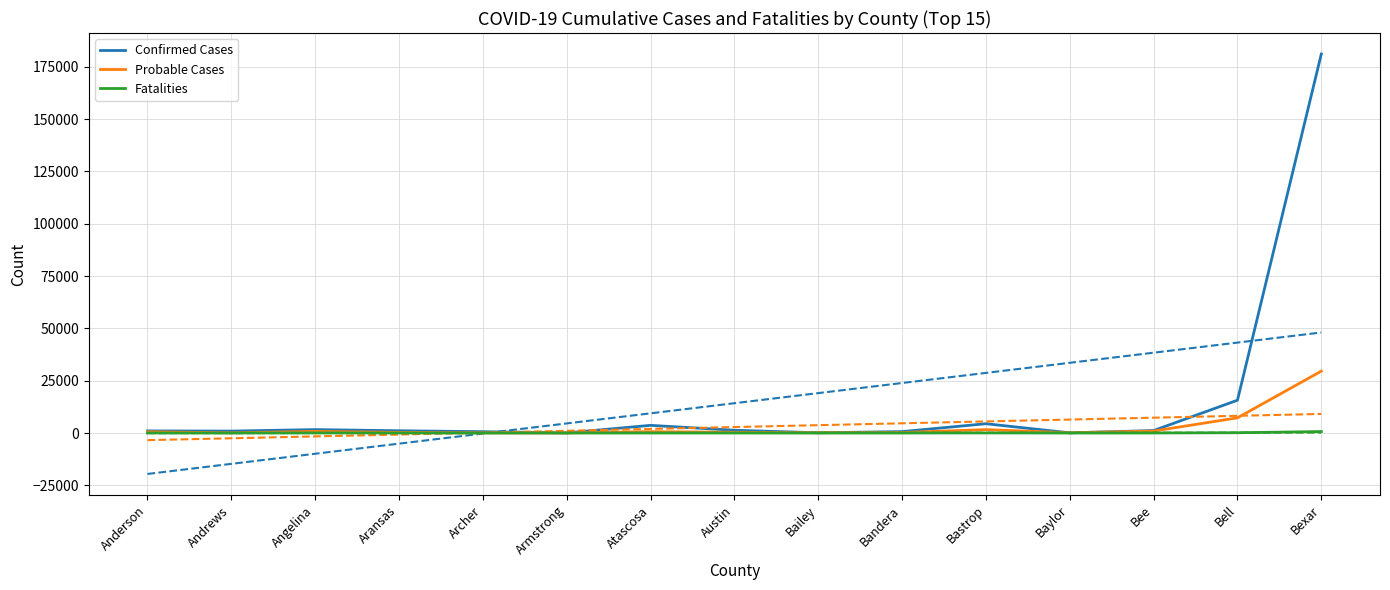

Between Angelina and Aransas, which series saw the biggest shift?

Confirmed Cases